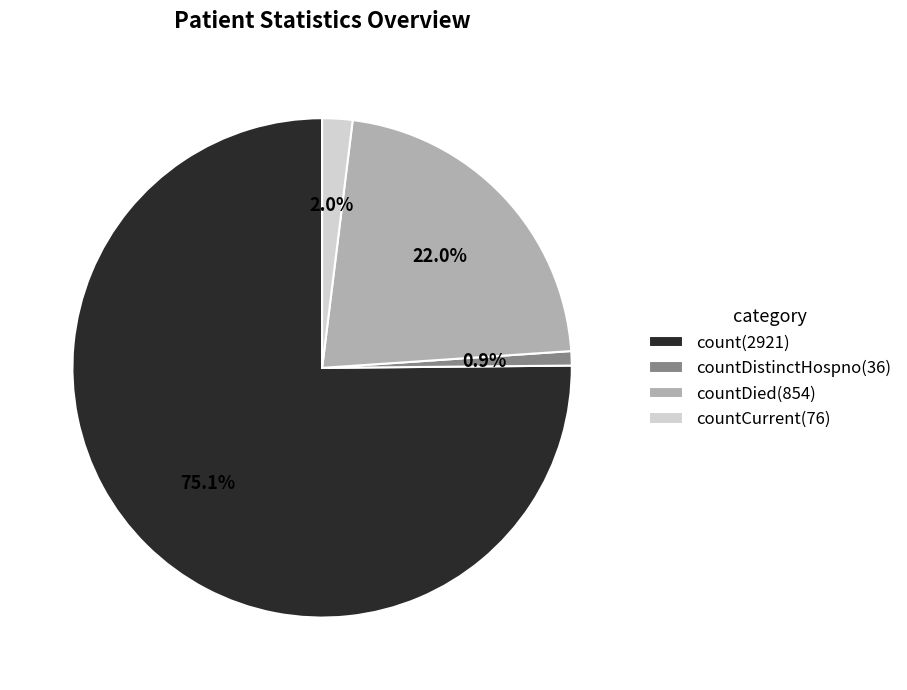

Between countDistinctHospno(36) and countDied(854), which is larger?

countDied(854)